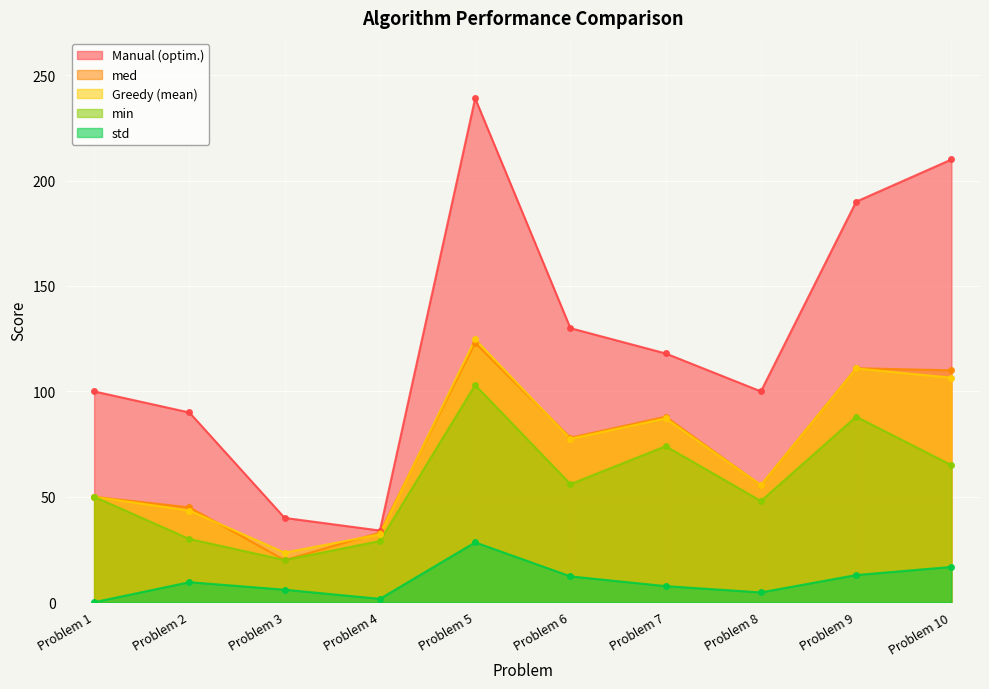

What is the value of the med point at the 5th from the left?

123.0